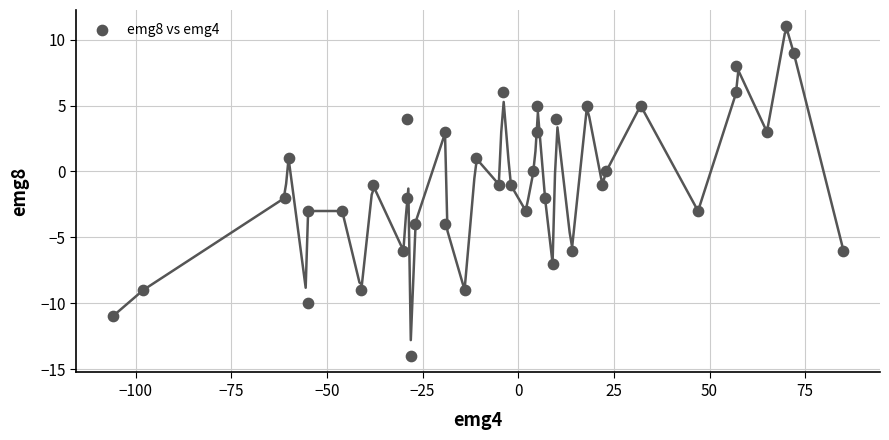

What is the range of X values (max minus min)?

191